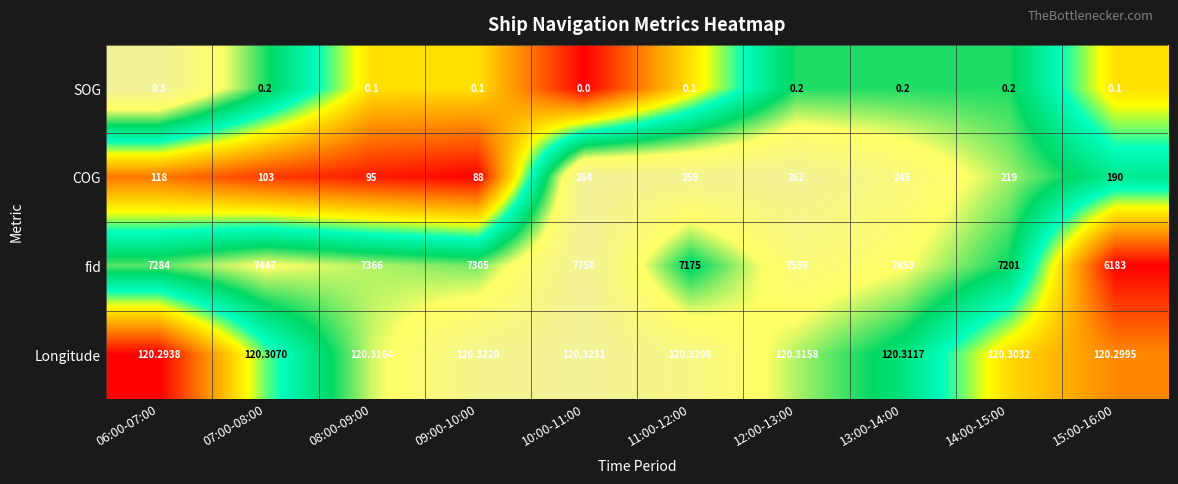

Rank the series by their maximum value, from lowest to highest.

SOG, Longitude, COG, fid